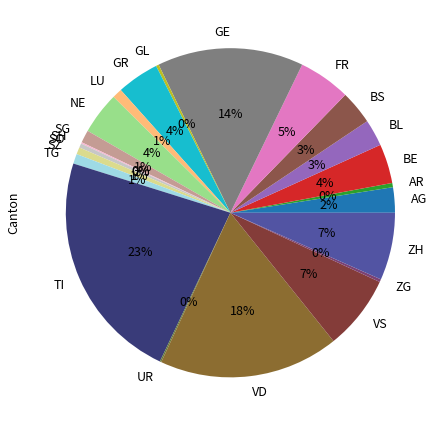

Is there any slice that represents more than half of the pie?

No